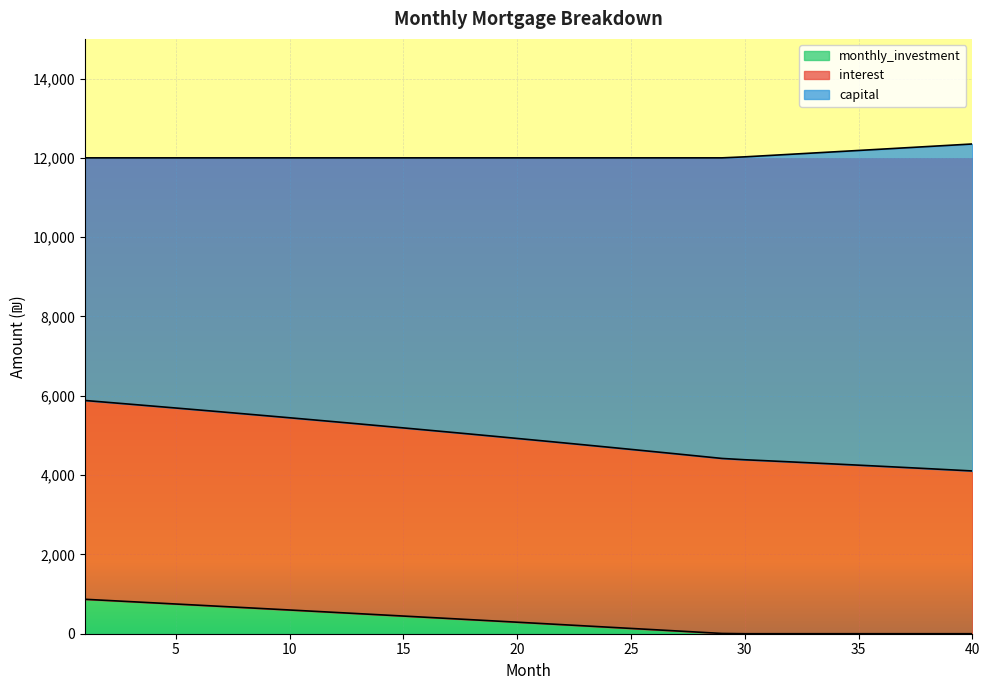

What is the maximum value for monthly_investment?

868.3